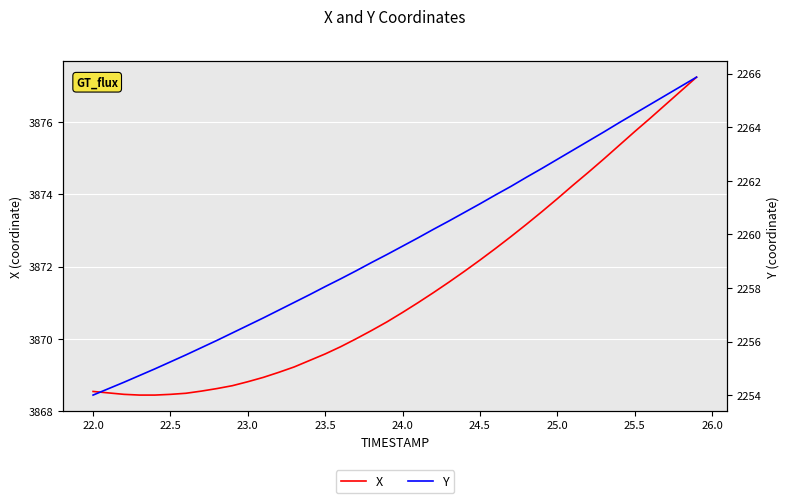

What are all the series names shown in the legend?

X, Y